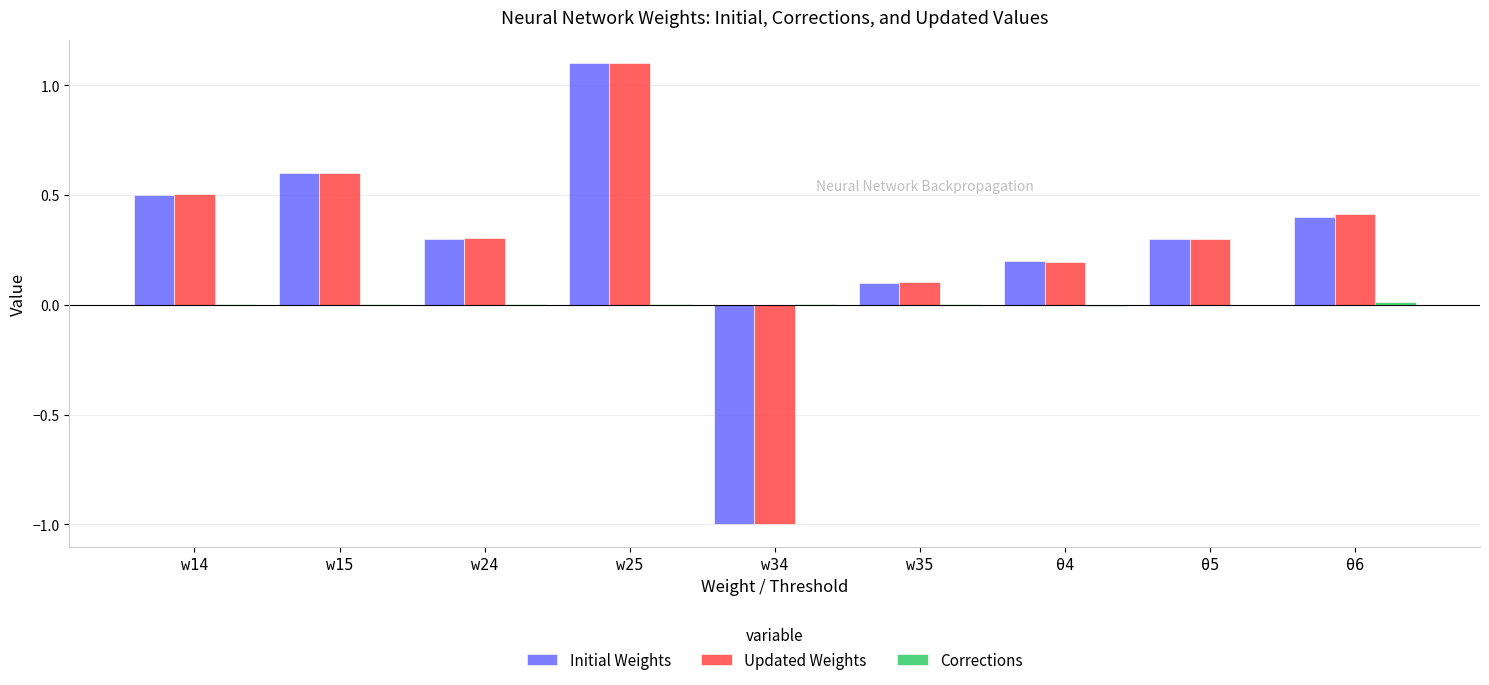

Which series has the widest spread of values?

Initial Weights